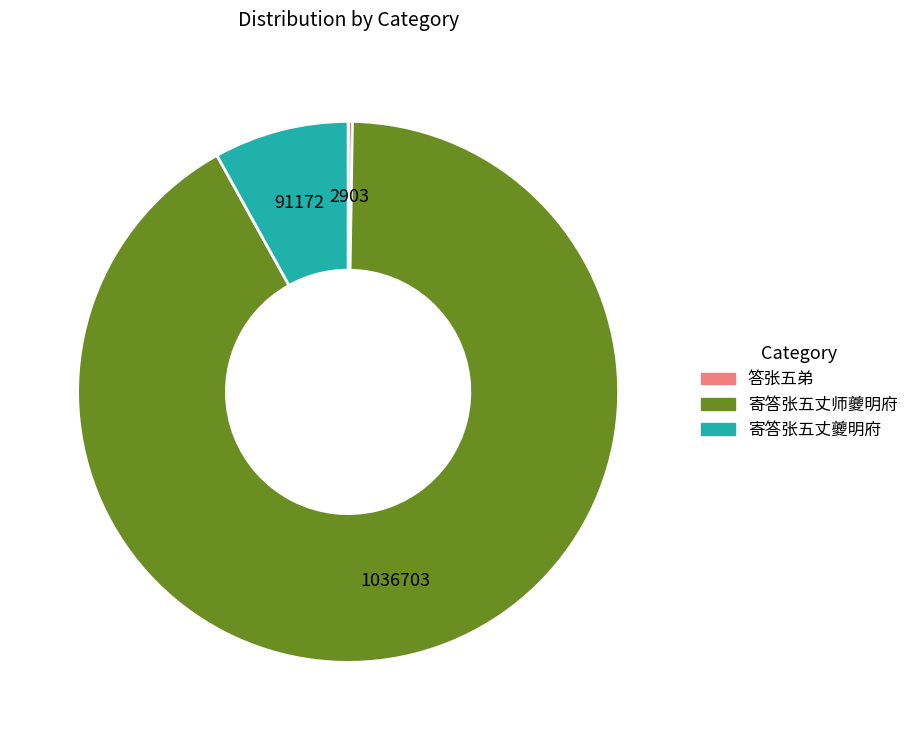

True or false: 寄答张五丈师夔明府 accounts for 99% of the total.

False